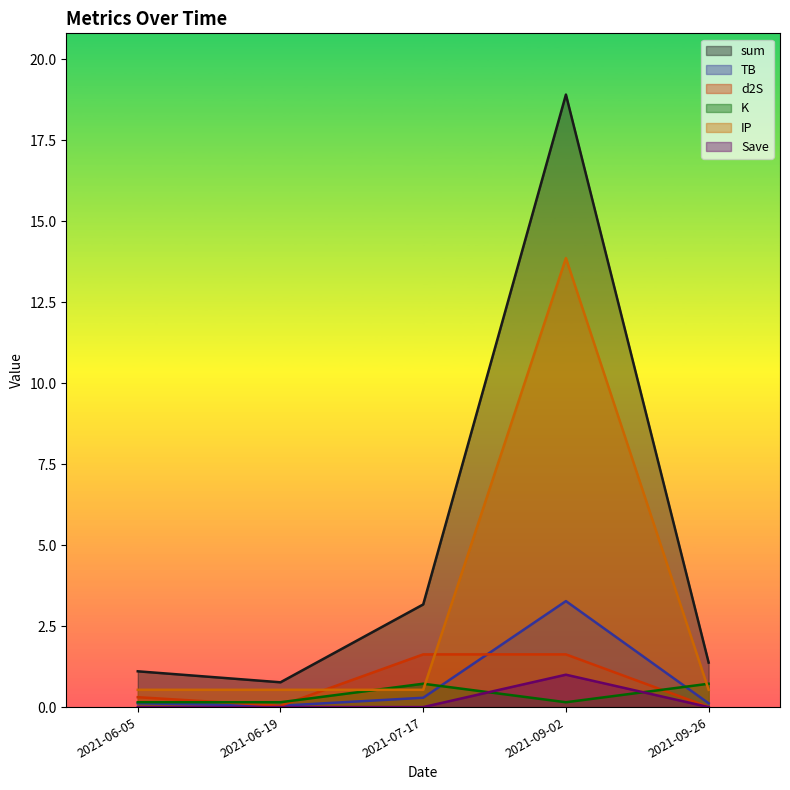

True or false: d2S has a value of 0.0 at 2021-06-19.

False